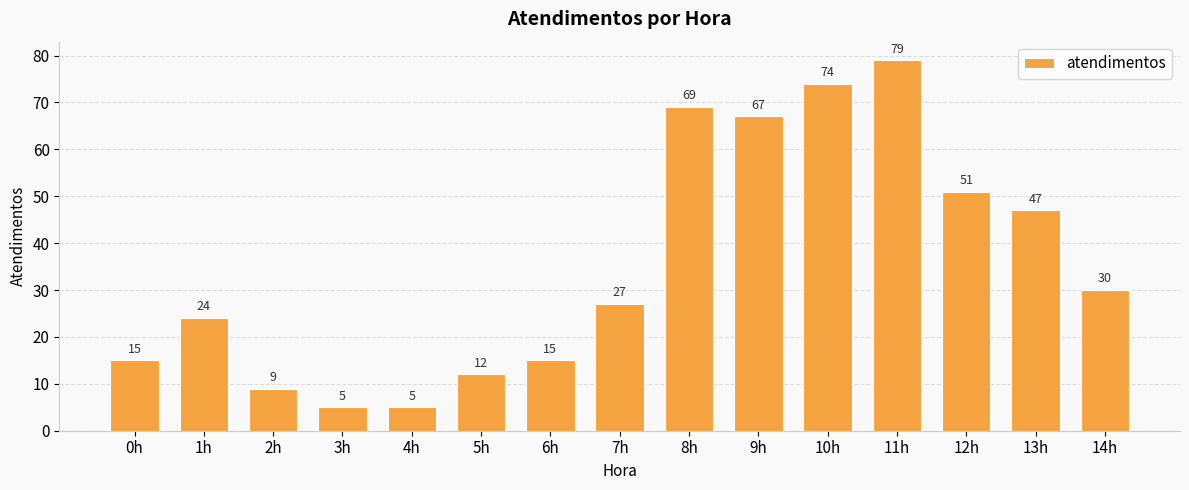

What is the value of the 6th bar from the left?

12